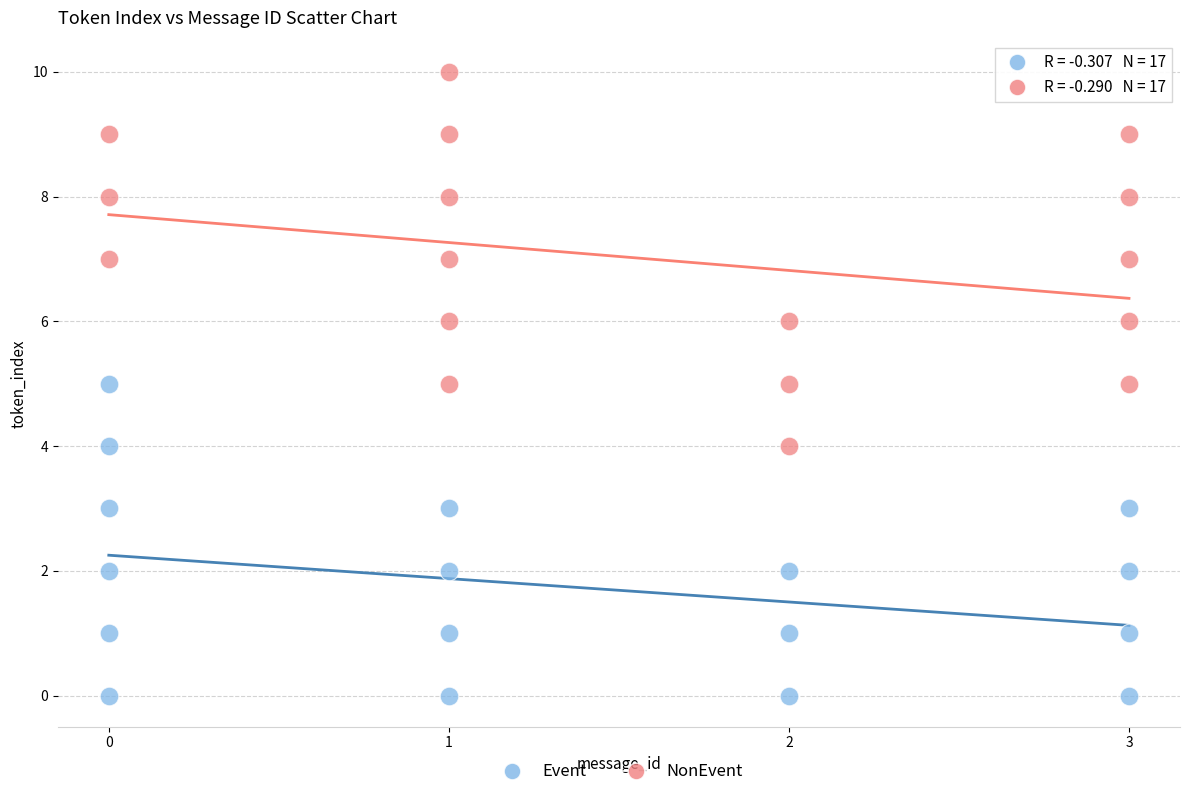

Which series contains the highest Y value?

NonEvent